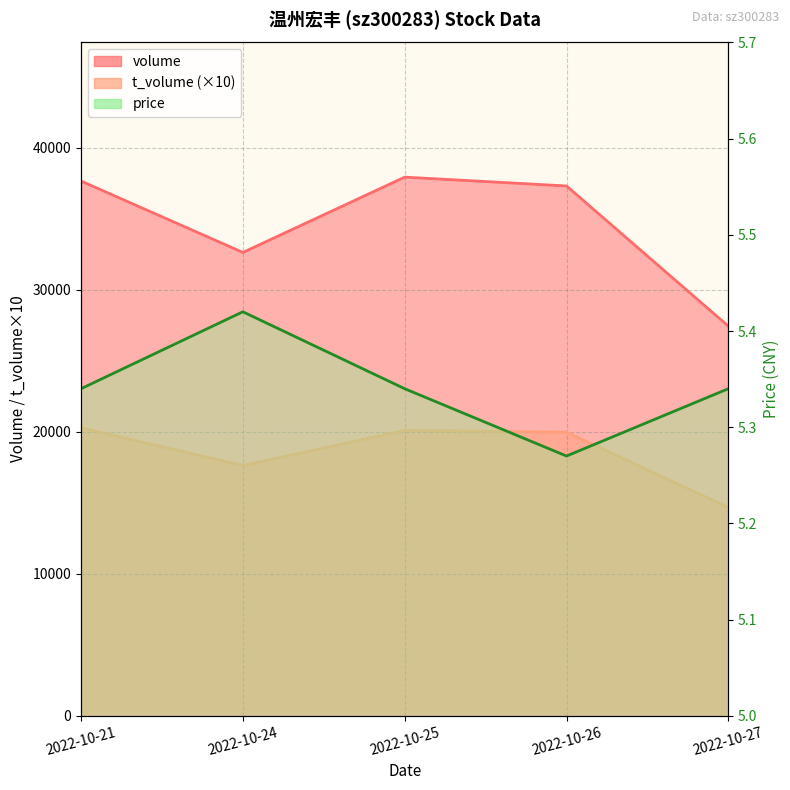

True or false: volume has more than 0 interior local peaks.

True